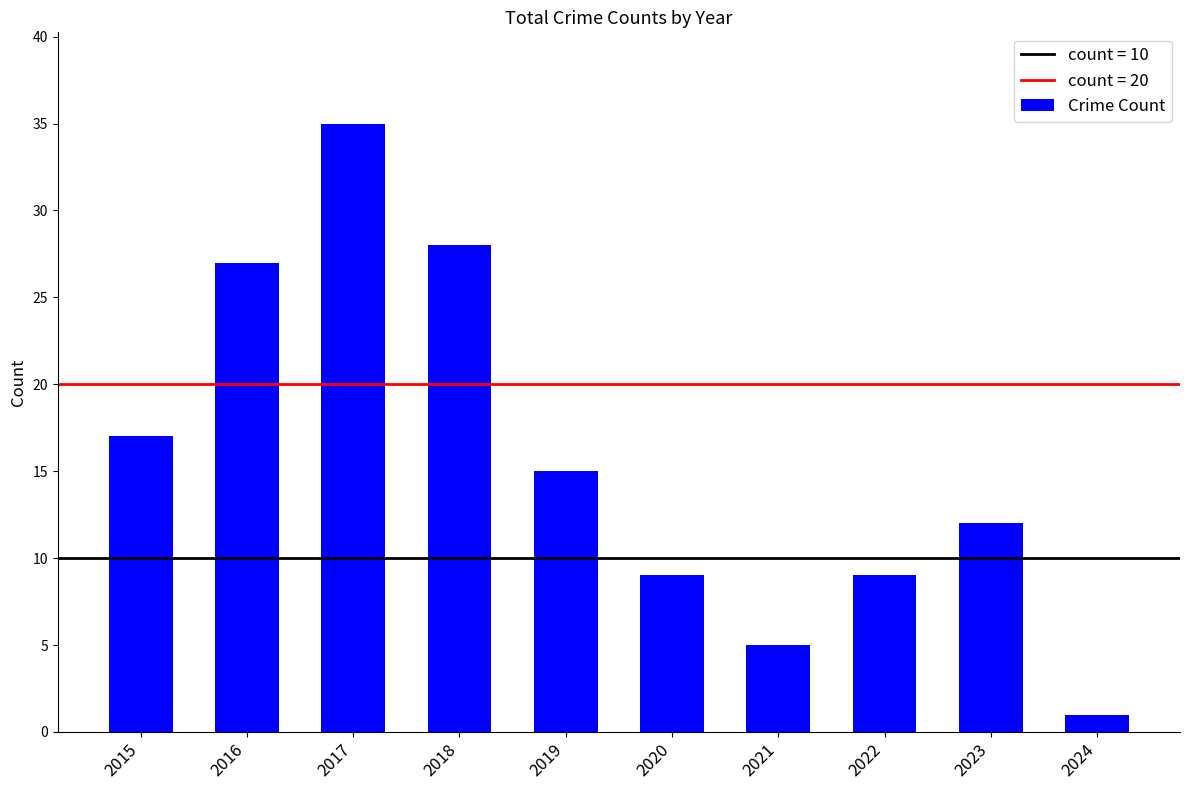

Where is the data nearest to the value 18?

2015